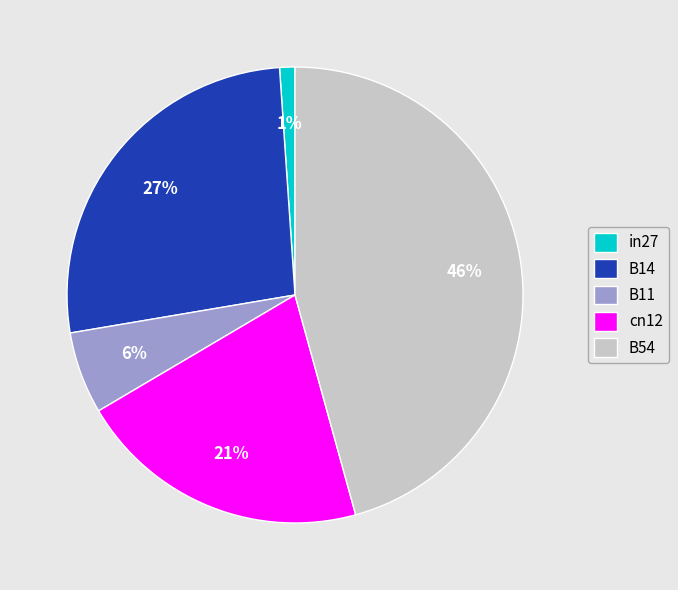

True or false: B14 accounts for 27% of the total.

True